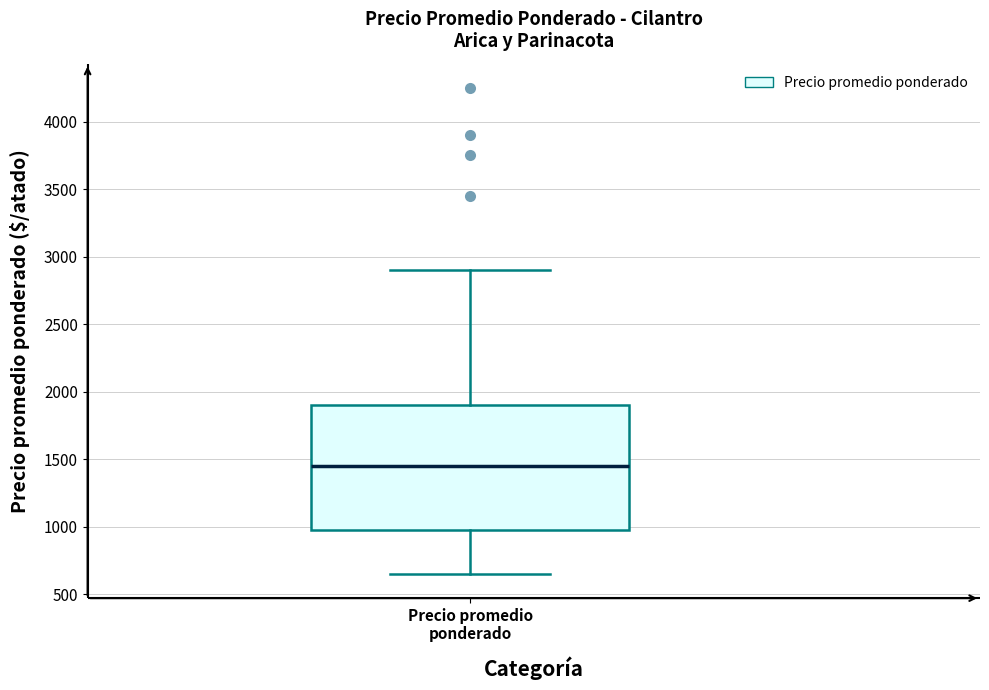

Where does the median line of the box for Precio promedio ponderado sit on the y-axis? The values are not printed on the chart, so give them approximately, as read against the axis.

1450